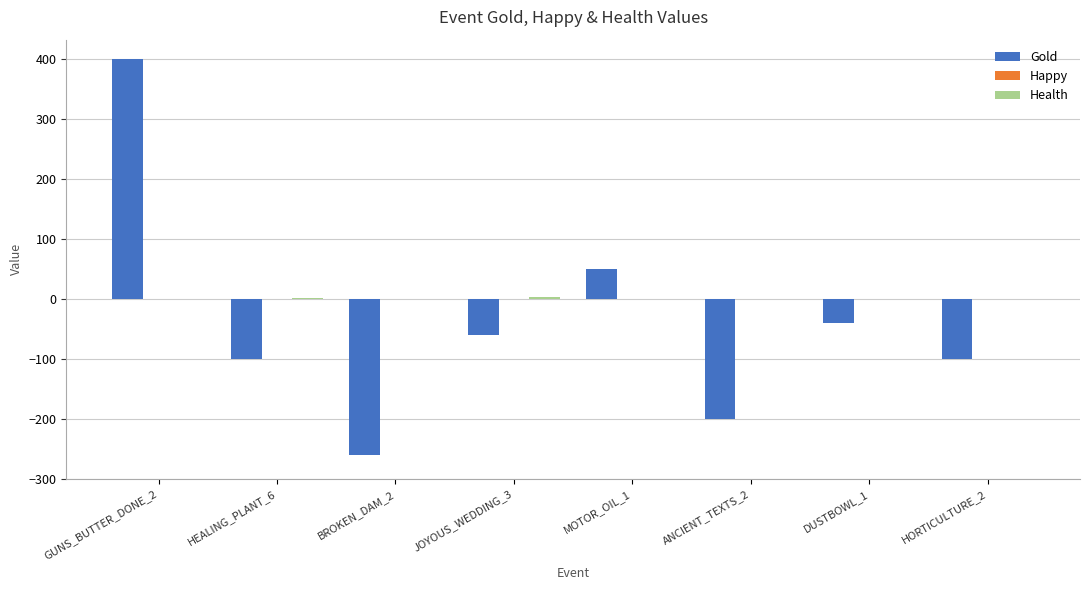

What is the total value across all series at HORTICULTURE_2?

-100